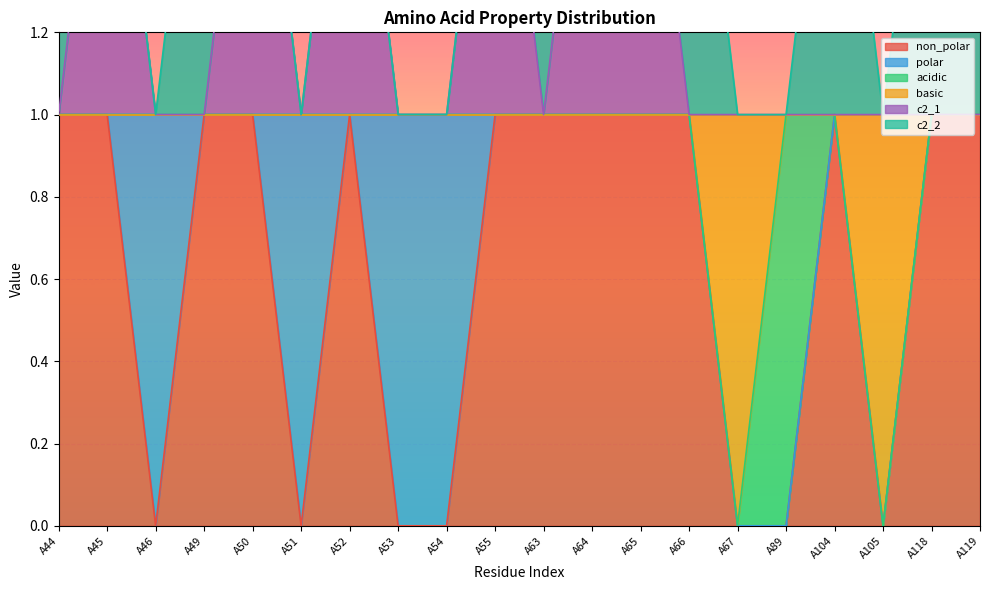

Which label corresponds to the smallest value in the chart?

A46